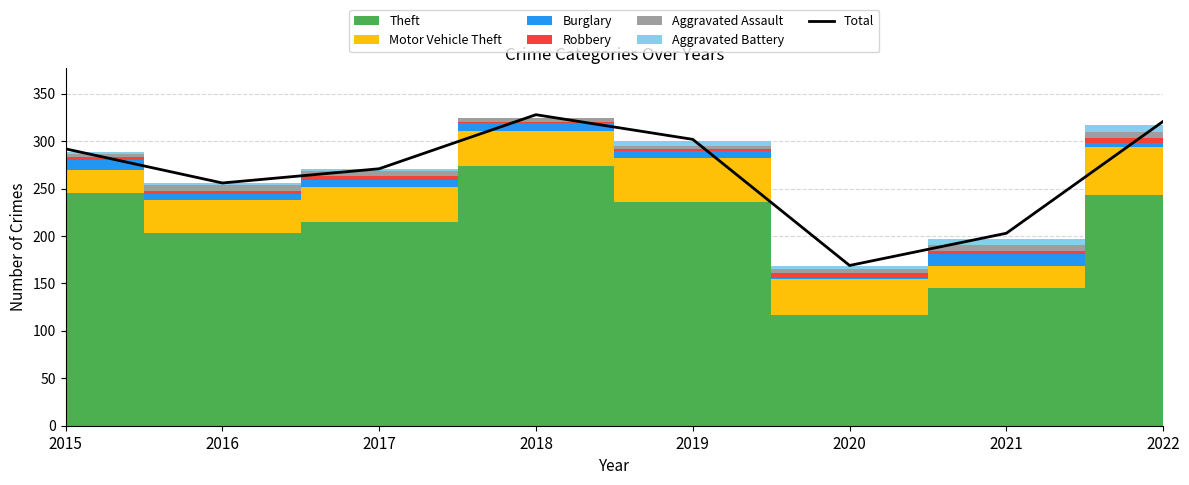

What is the sum of the values at 2015 and 2019?

594